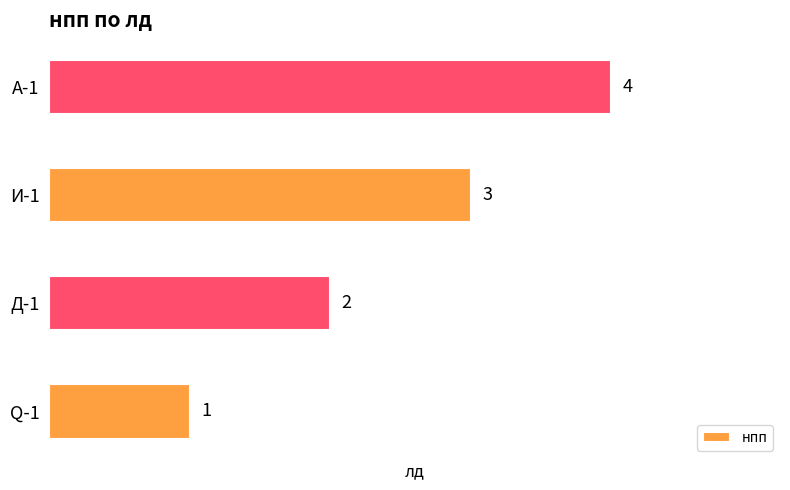

Are the bars horizontal?

Yes